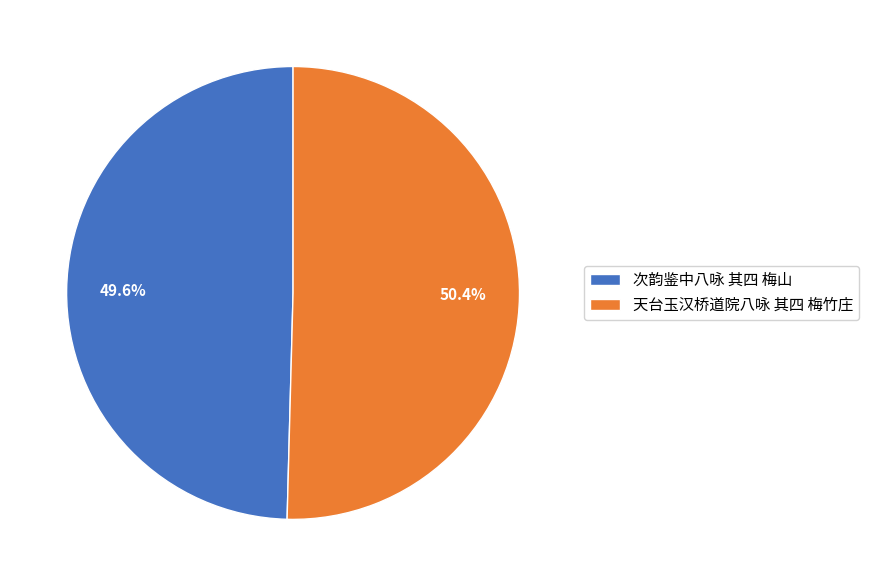

Is there a majority slice in this chart?

Yes